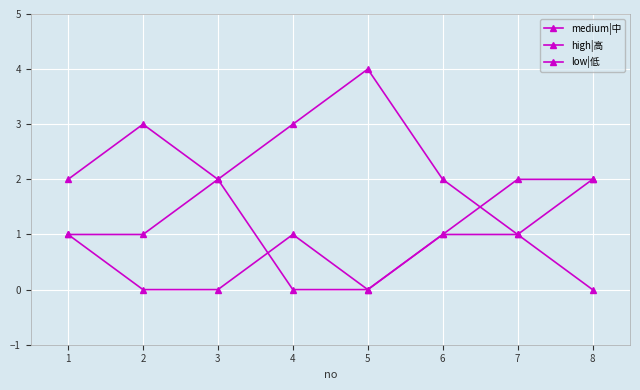

Between which two adjacent categories do low|低 and medium|中 first intersect?

5 and 6